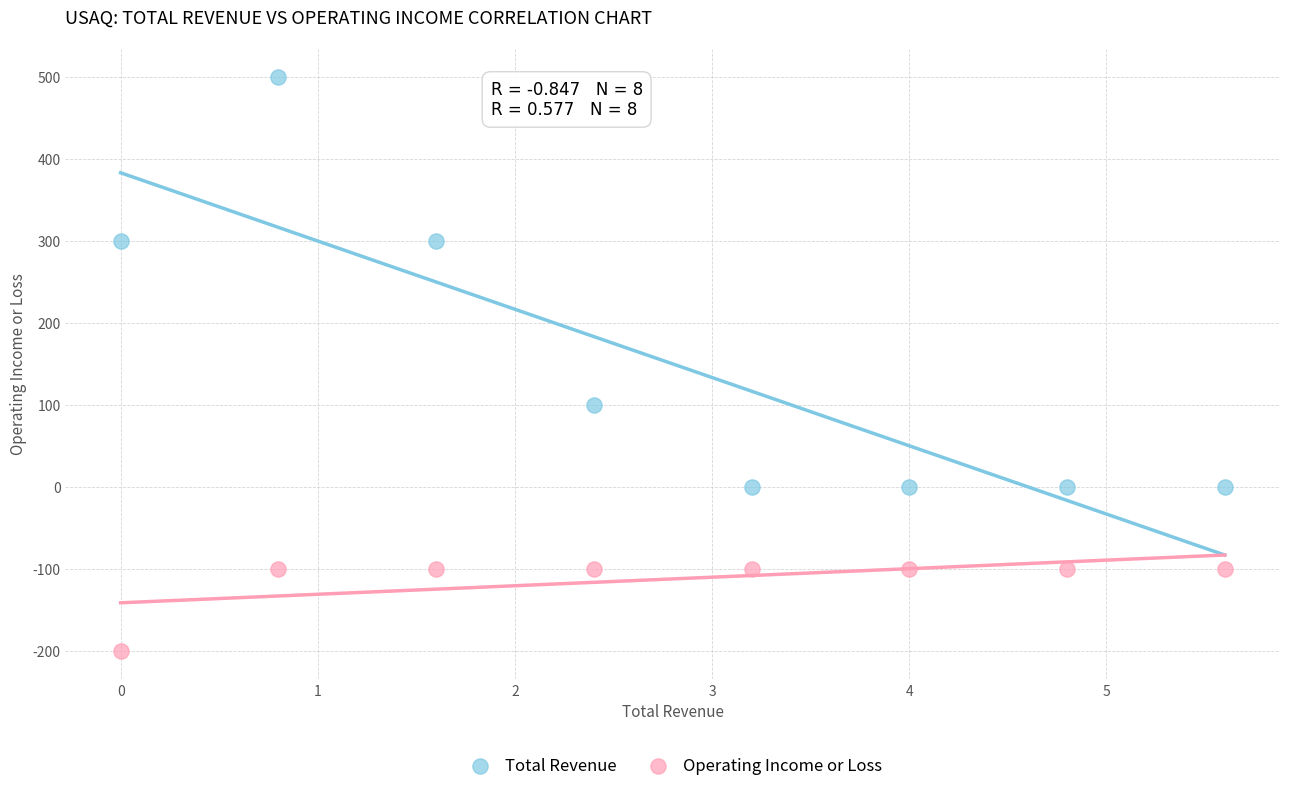

What are all the series names shown in the legend?

Total Revenue, Operating Income or Loss